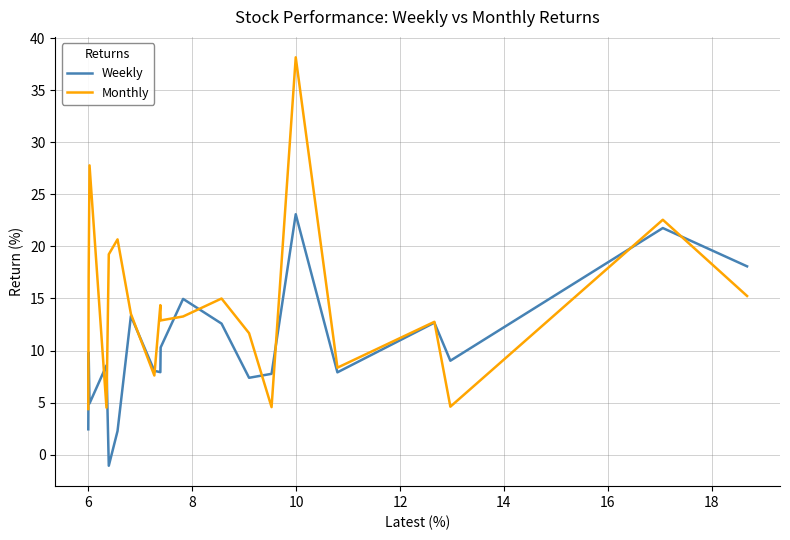

Which series has the largest range (max minus min)?

Monthly